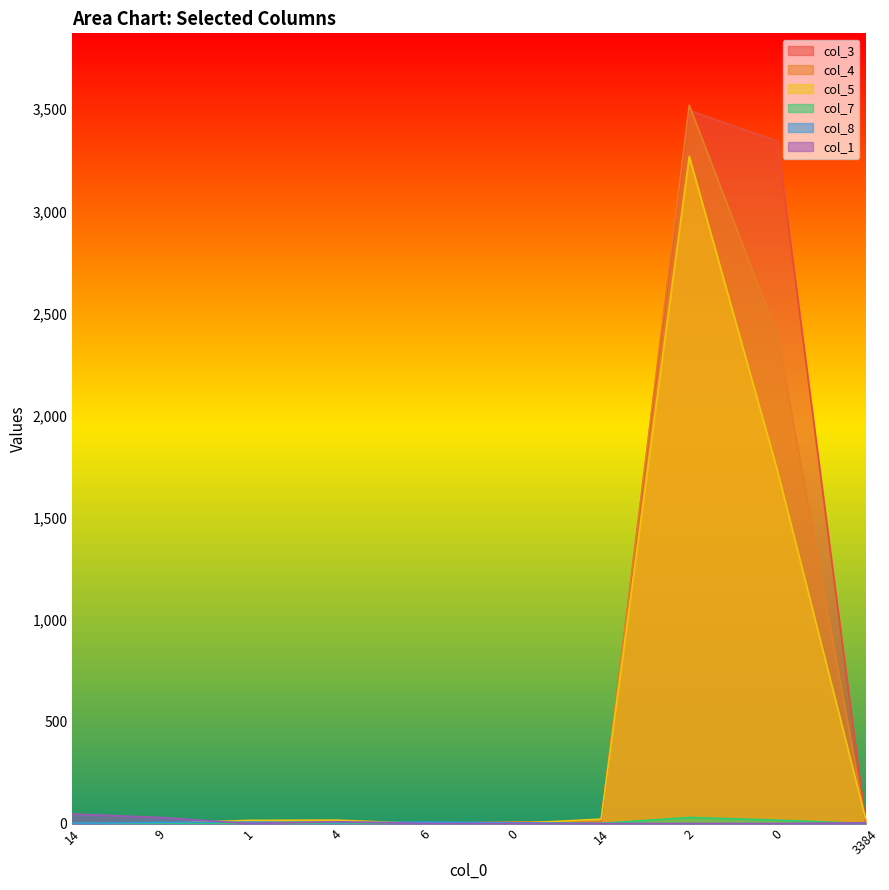

Is it true that col_1 equals 25 at 14?

False